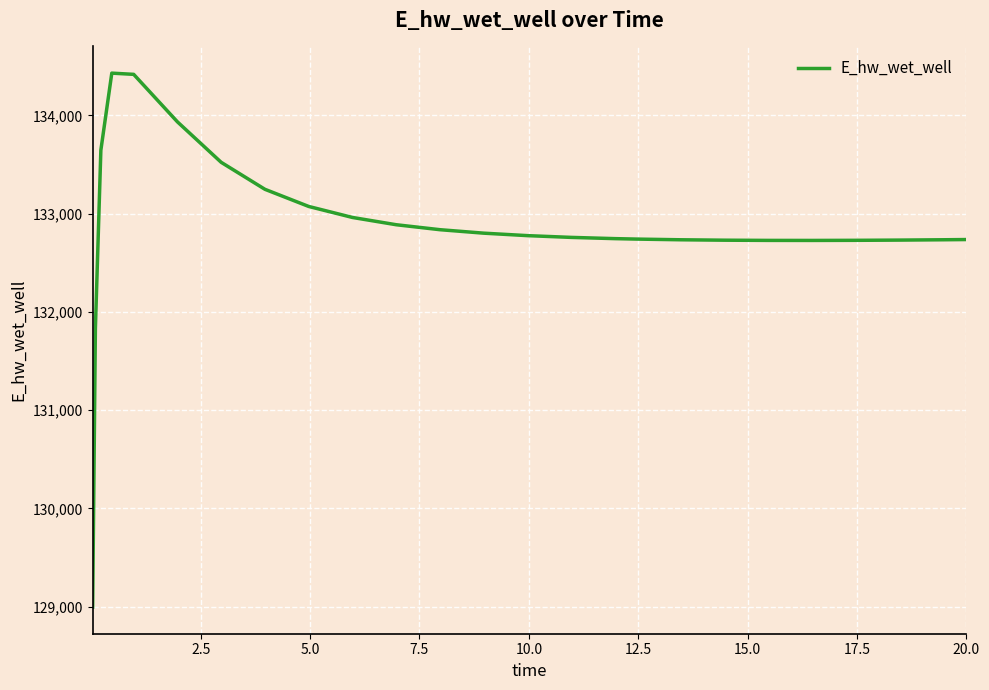

How many lines are shown in the chart?

1